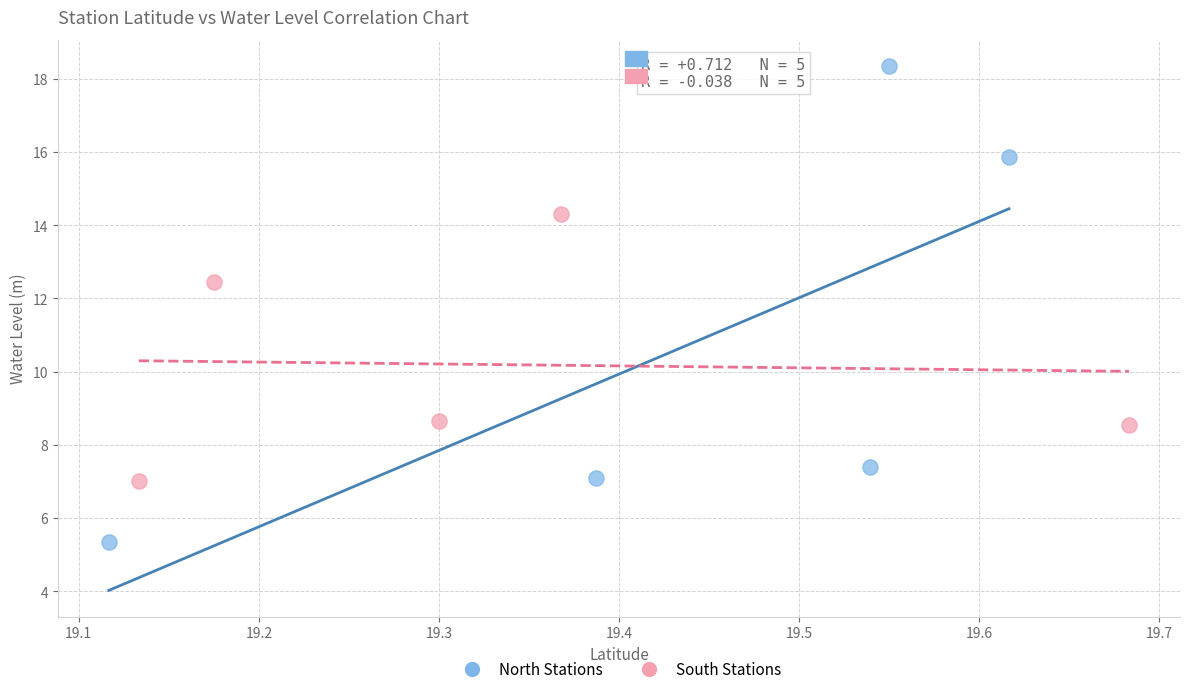

Which series has the widest spread of Y values?

North Stations